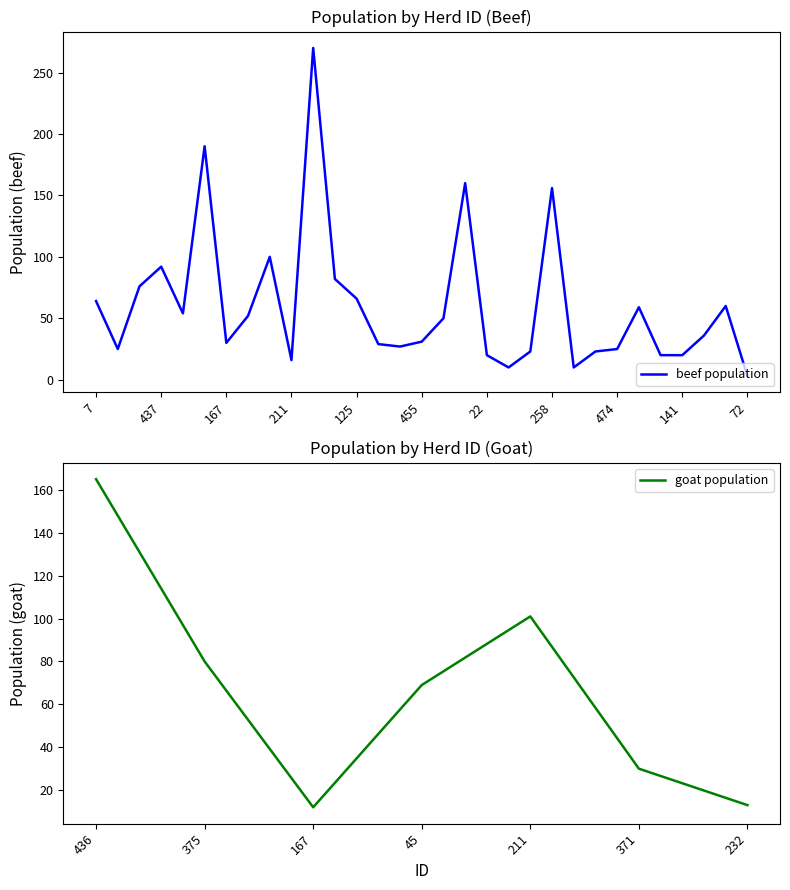

The chart shows a value of 29 at 198. True or false?

True